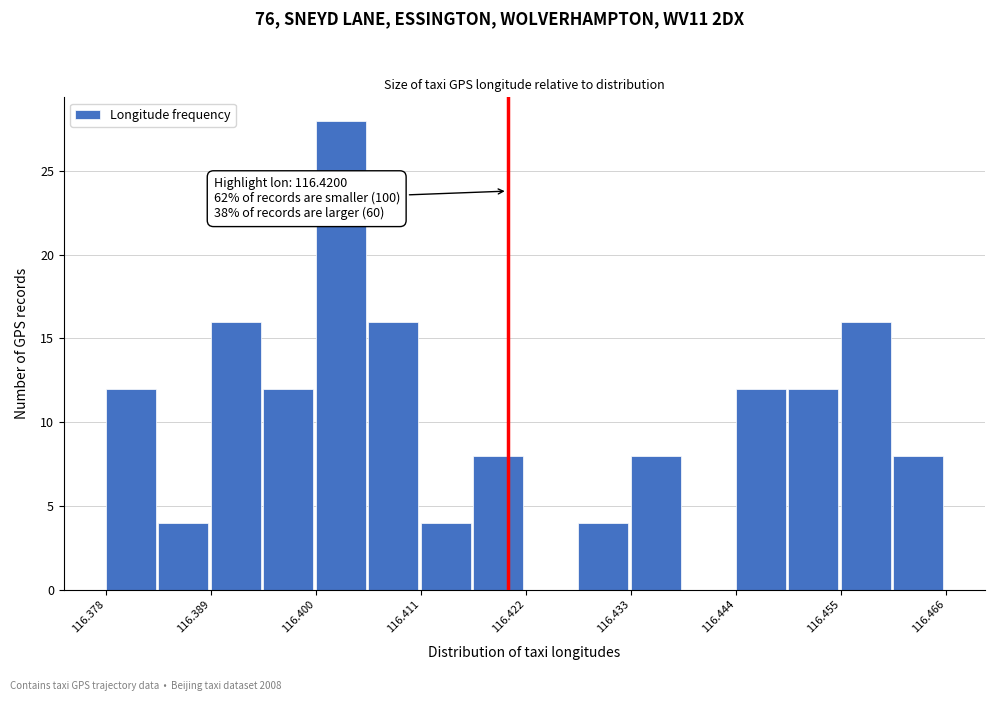

Read against the x-axis, roughly where is the centre of the tallest bar?

116.402